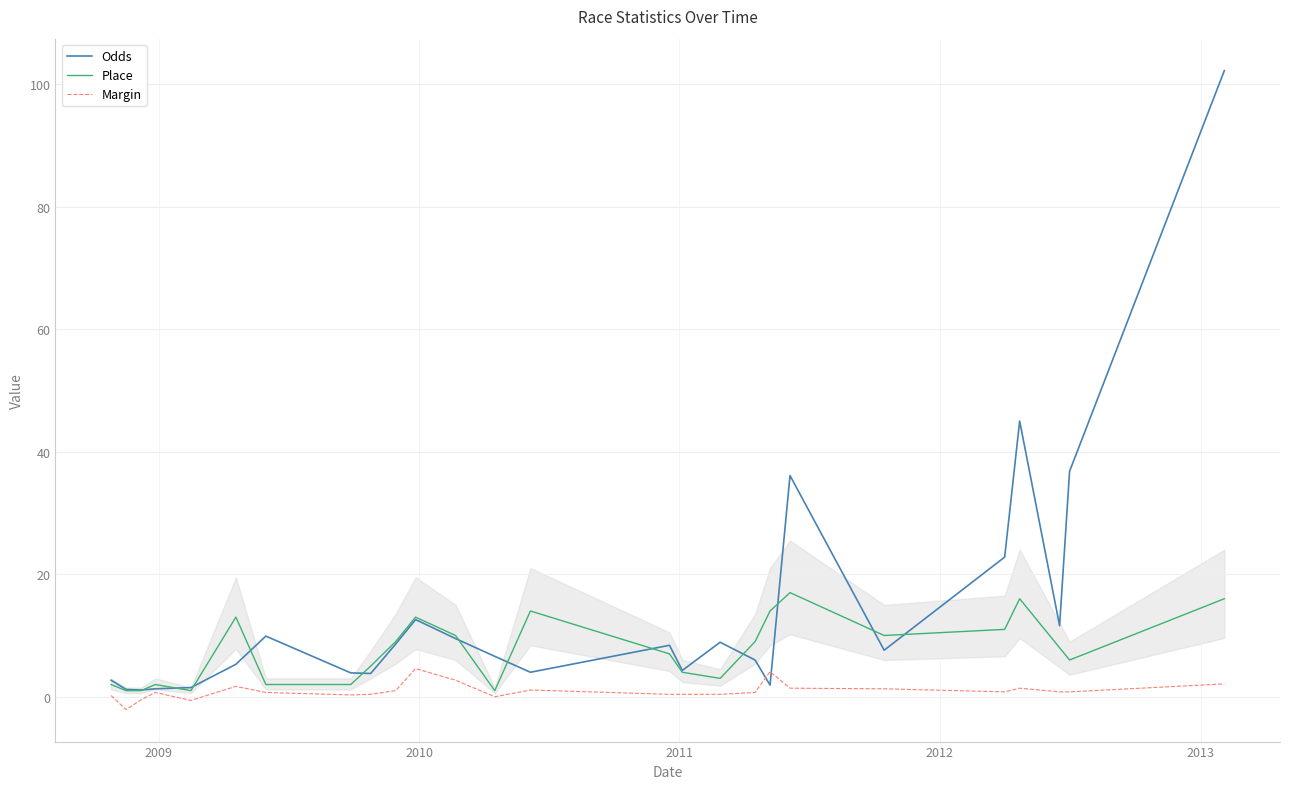

True or false: Margin and Place intersect in this chart.

False